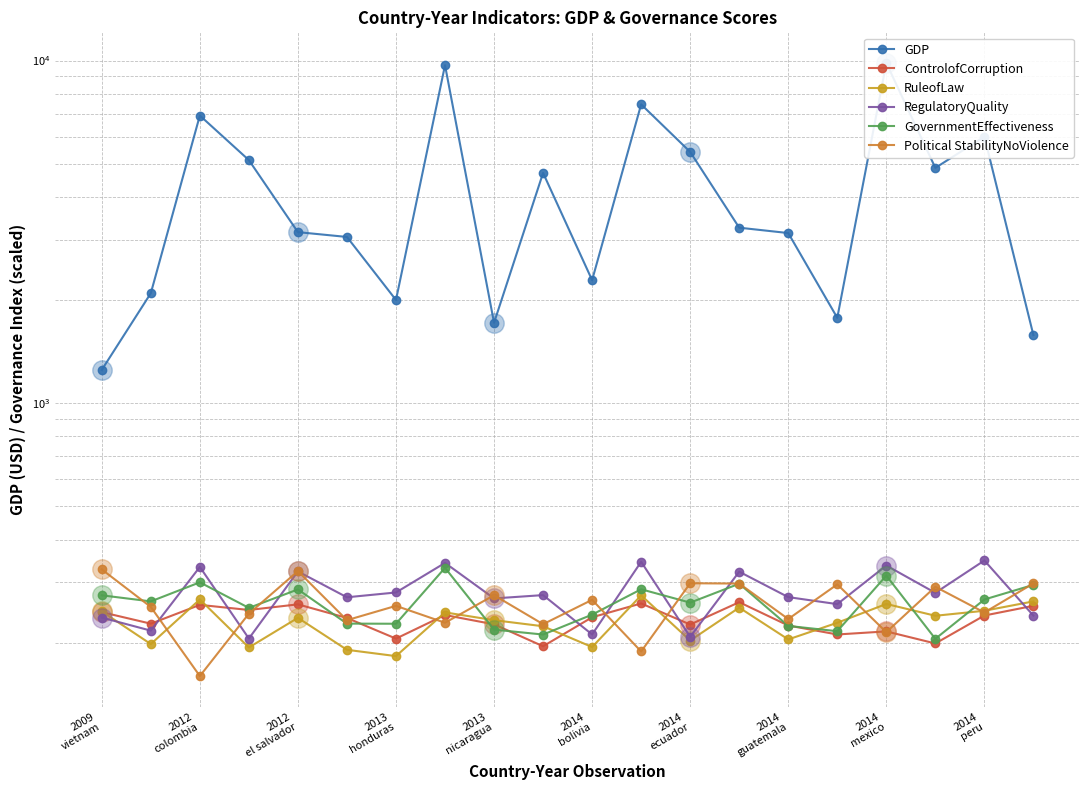

True or false: GDP has a value of 3488.0 at 2012 colombia.

False